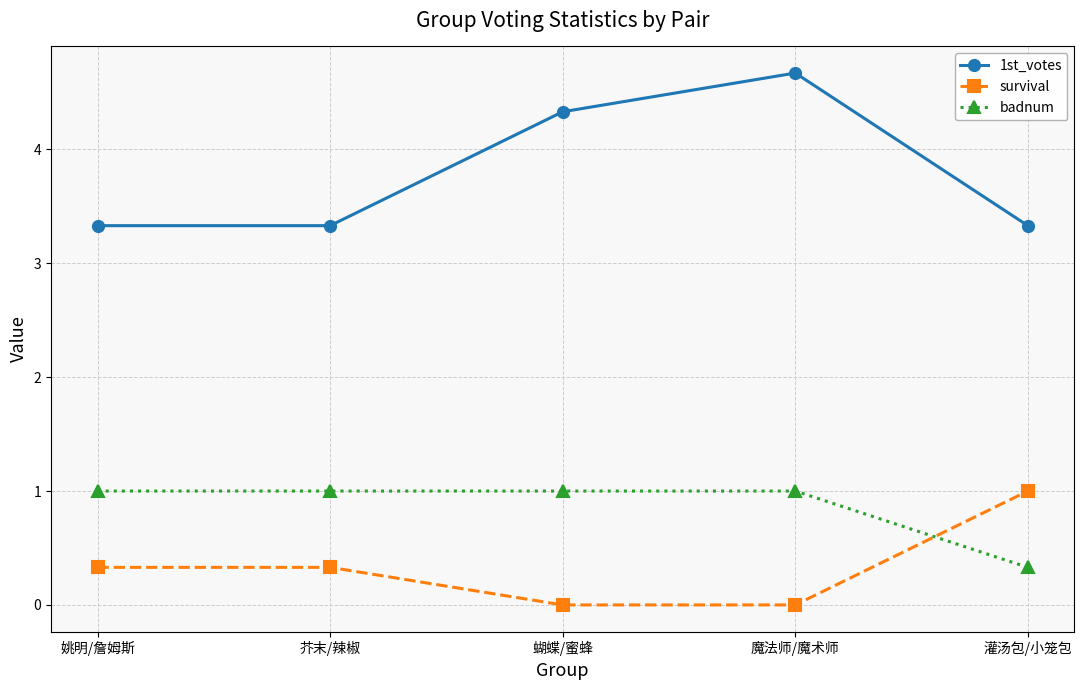

What is the difference between the highest and lowest values at 灌汤包/小笼包?

3.0